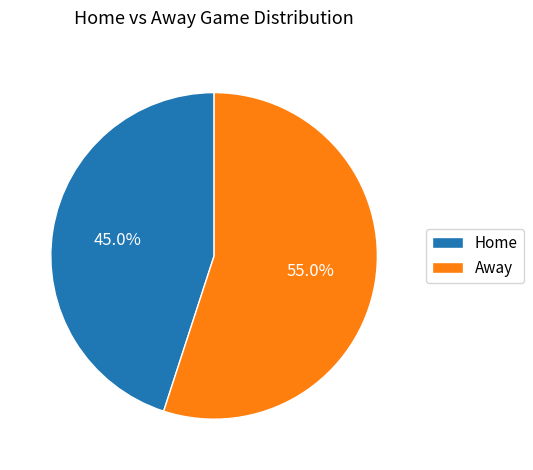

Is there any slice that represents more than half of the pie?

Yes